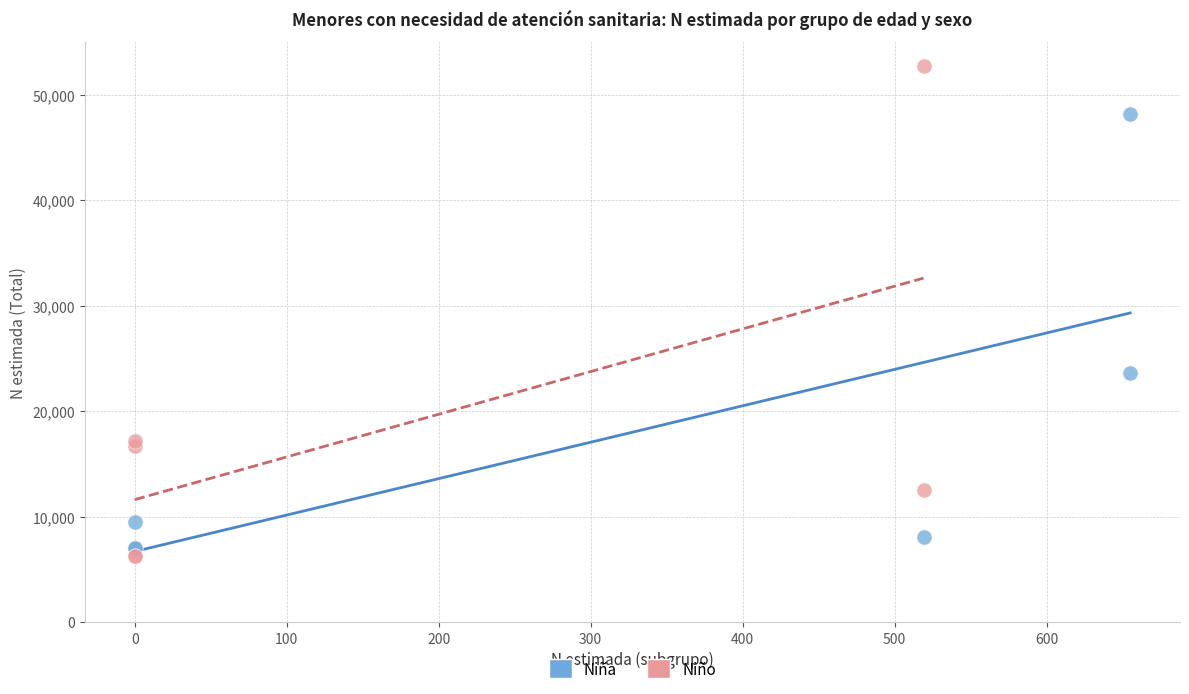

What are all the series names shown in the legend?

Niña, Niño